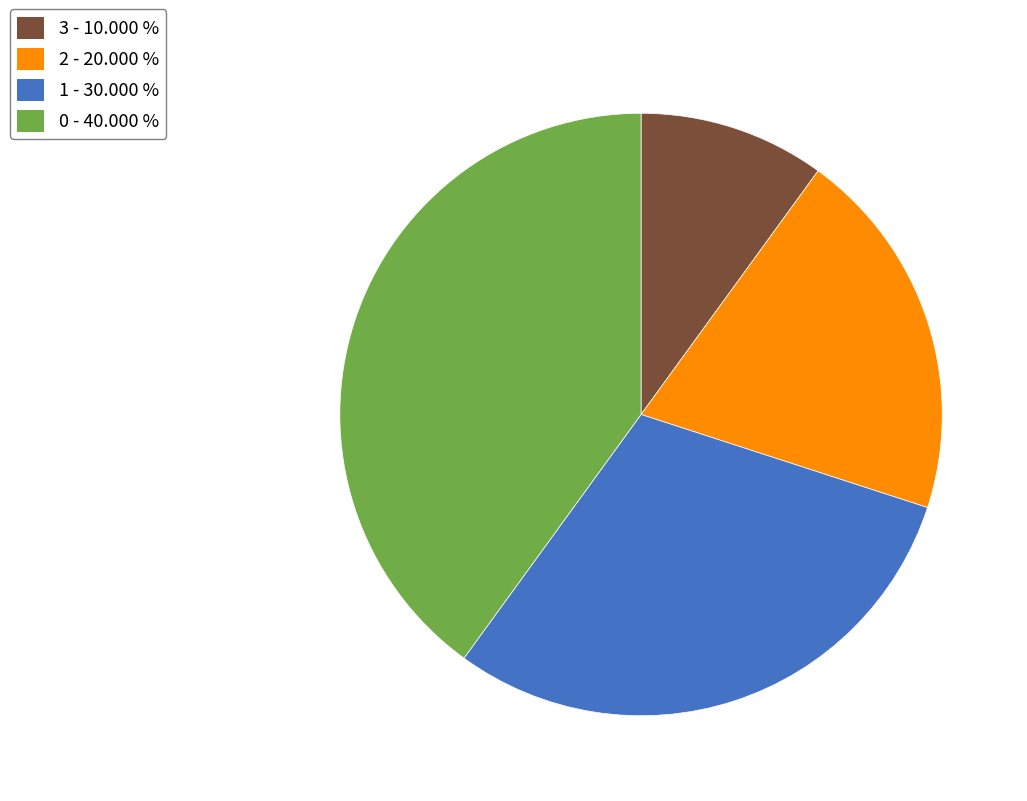

Rank the categories by value from lowest to highest.

3, 2, 1, 0